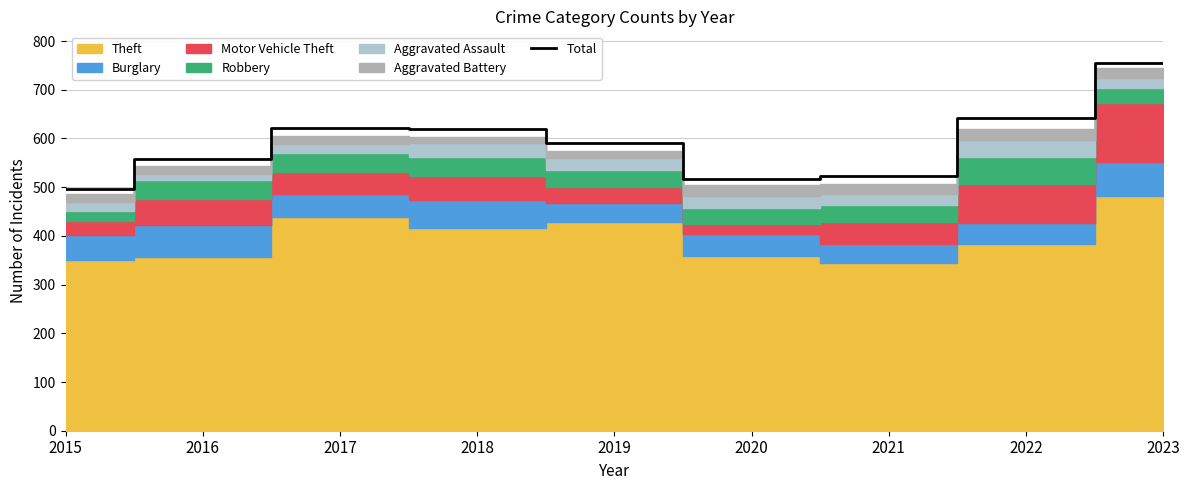

Reading left to right, extract all data points from this chart.

2015=497	2016=558	2017=622	2018=620	2019=591	2020=516	2021=524	2022=642	2023=755